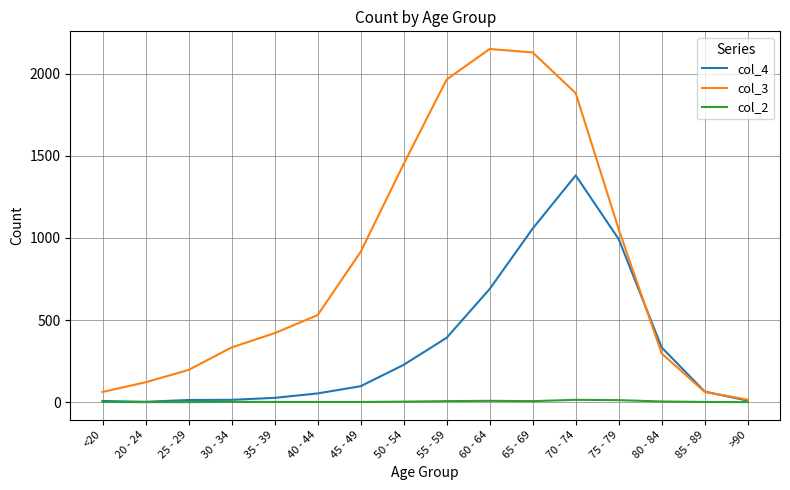

What is the difference between the col_3 values at 25 - 29 and 75 - 79?

857